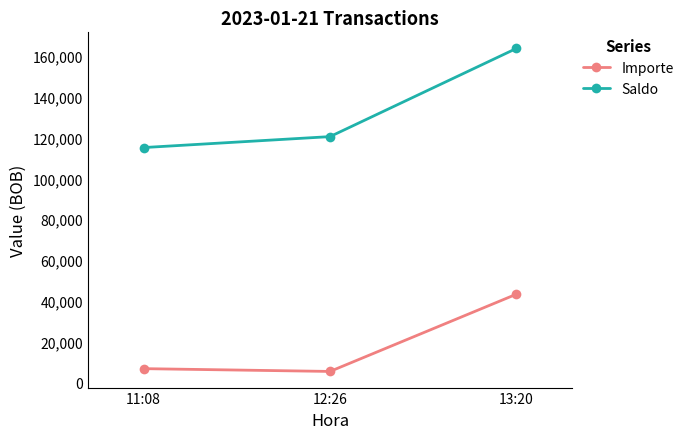

How many distinct data groups are displayed?

2